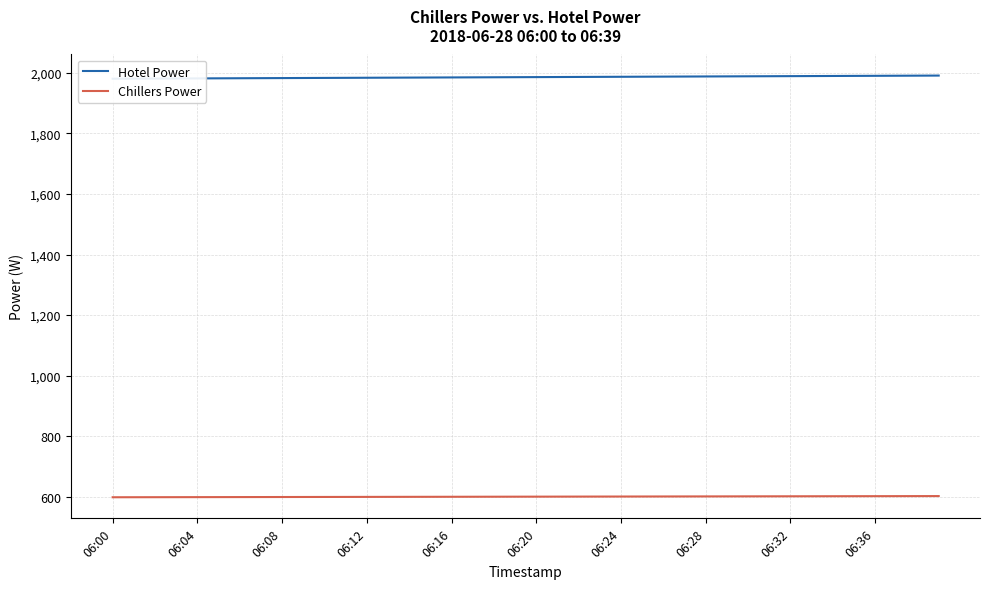

What is the maximum value for Chillers Power?

602.9